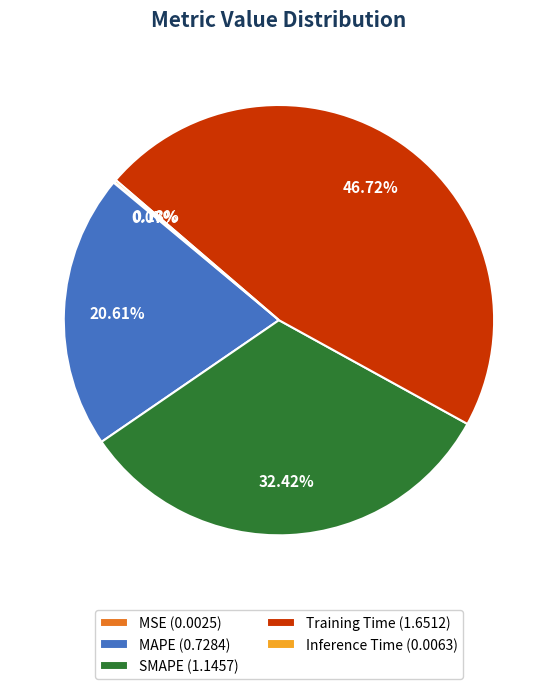

Do MAPE (0.7284) and SMAPE (1.1457) together represent more than half of the pie?

Yes